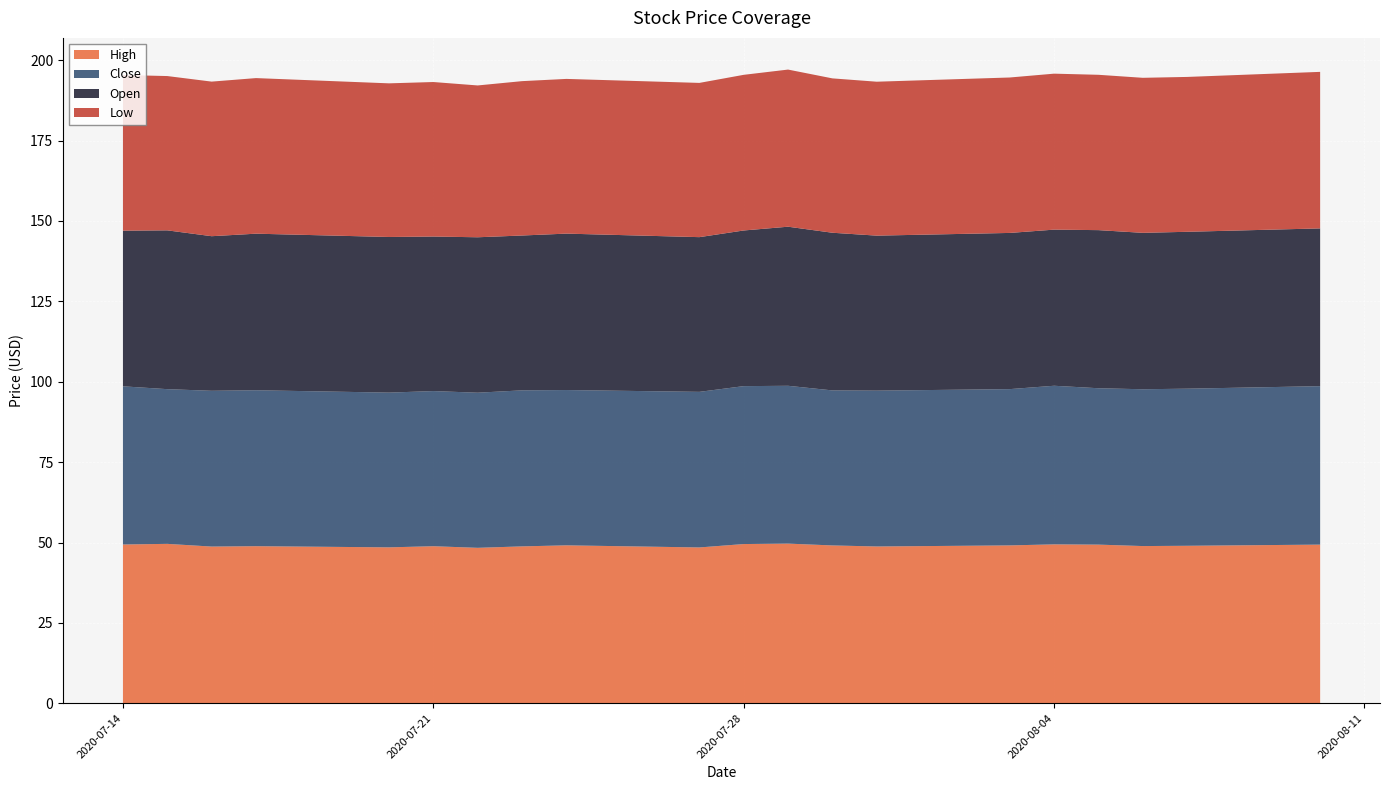

Reading right to left, what are all the values shown in this chart?

High: 49.3	49.0	48.9	49.3	49.4	49.1	48.8	49.1	49.7	49.5	48.5	49.1	48.8	48.3	48.8	48.5	48.9	48.7	49.6	49.4
Close: 49.3	48.9	48.8	48.6	49.3	48.6	48.5	48.2	49.1	49.1	48.4	48.3	48.5	48.2	48.3	48.1	48.5	48.5	48.1	49.2
Open: 49.1	48.8	48.6	49.2	48.6	48.6	48.2	49.0	49.5	48.4	48.1	48.6	48.2	48.3	48.1	48.4	48.7	48.1	49.4	48.4
Low: 48.7	48.2	48.2	48.3	48.5	48.3	47.9	48.0	48.9	48.4	48.0	48.1	48.0	47.2	48.1	47.8	48.4	48.1	48.0	48.4